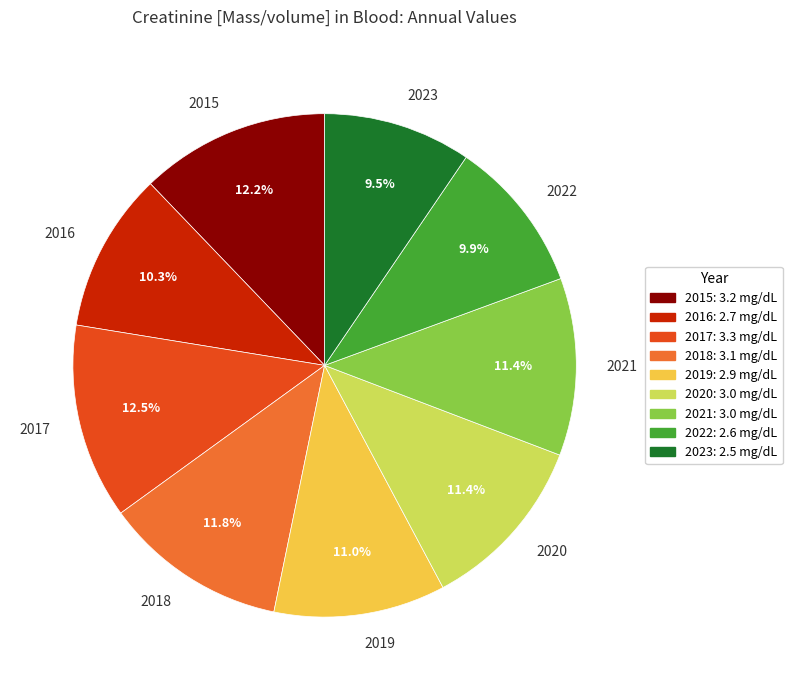

What is the ratio of the value at 2016 to the value at 2021?

0.9